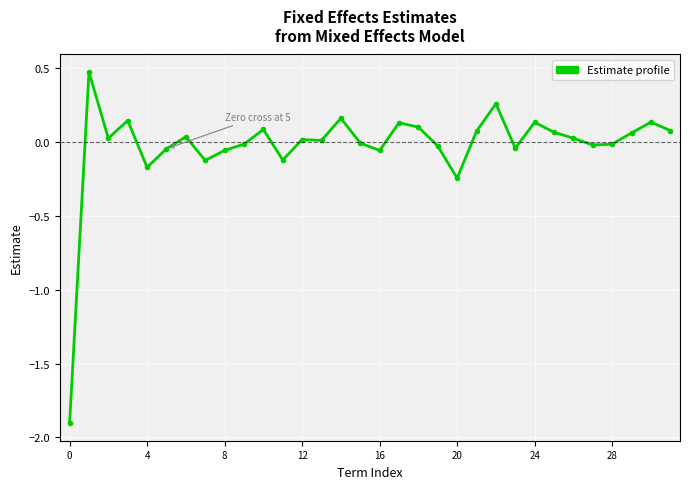

What is the sum of all values?

-0.8